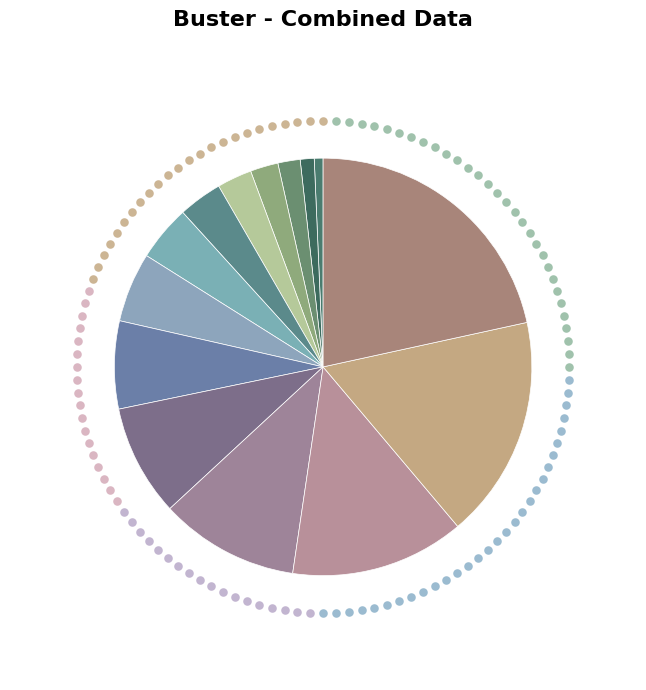

What is the smallest slice in the pie chart?

HV 6.3A